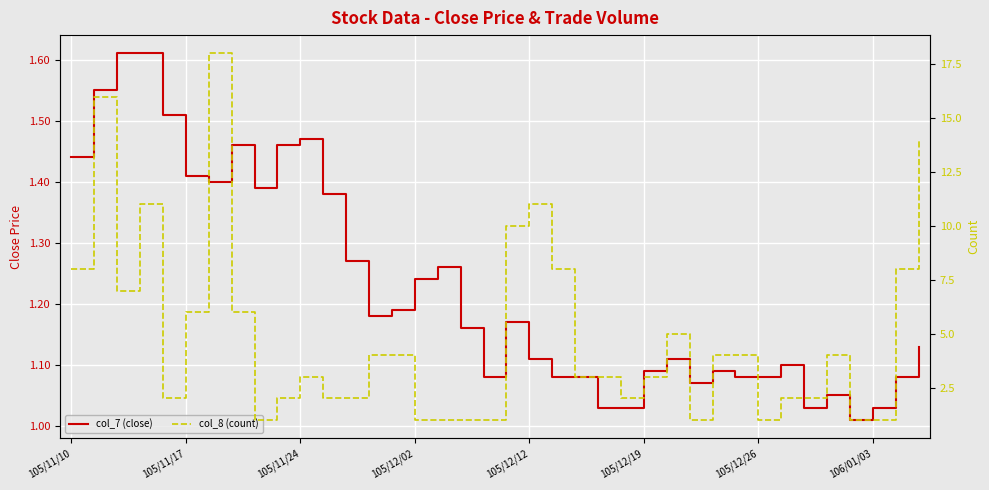

True or false: col_8 (count) and col_7 (close) cross at least once.

True